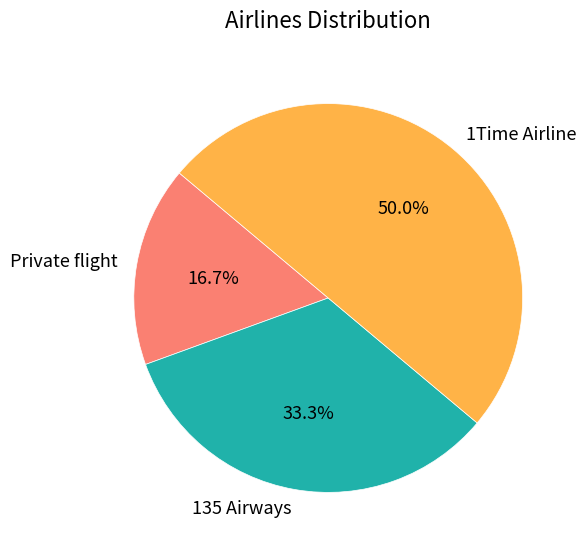

What percentage is NOT represented by 1Time Airline?

50.0%